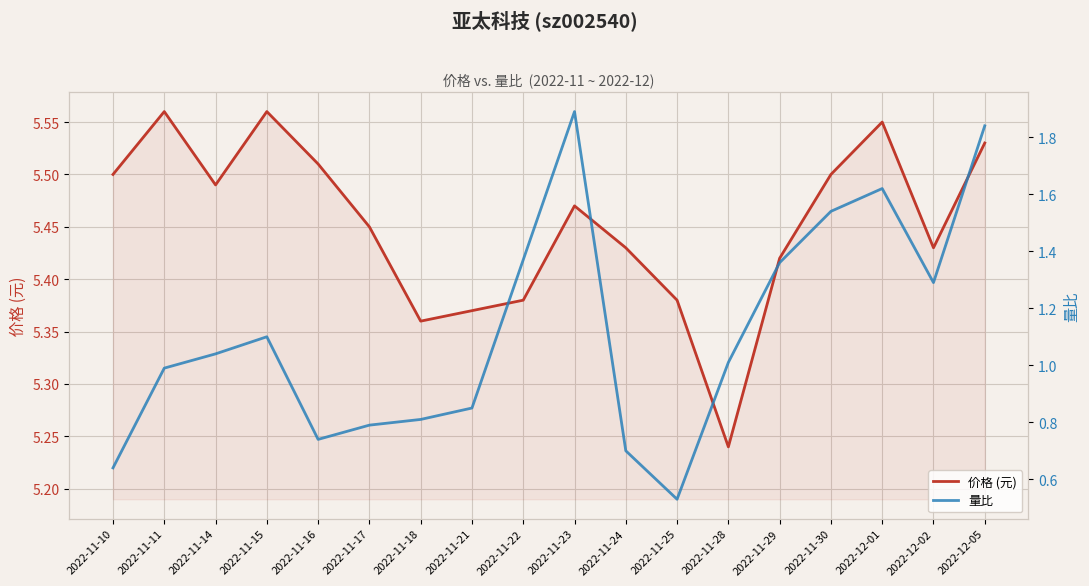

Is it true that 量比 equals 1.0 at 2022-11-11?

True